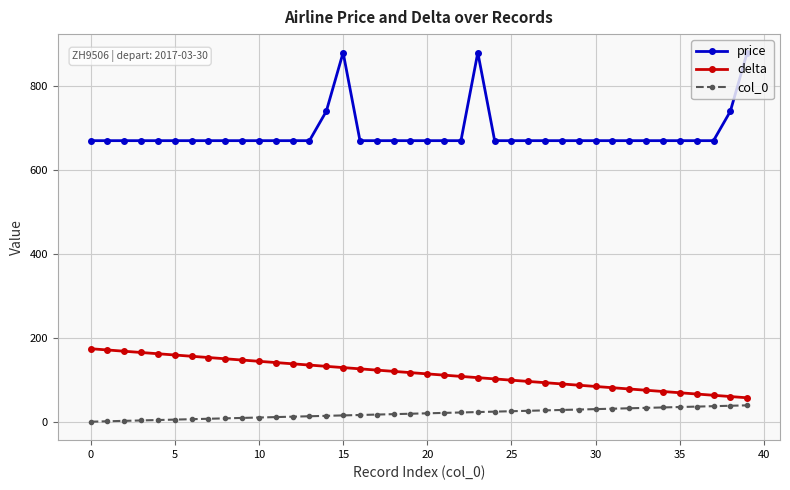

What is the difference between the second highest and minimum values in the delta series?

114